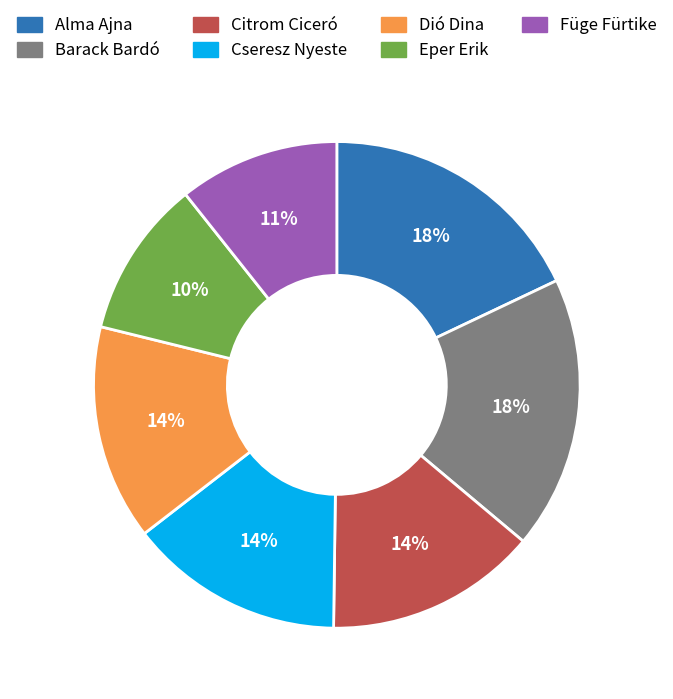

Between Füge Fürtike and Barack Bardó, which is larger?

Barack Bardó